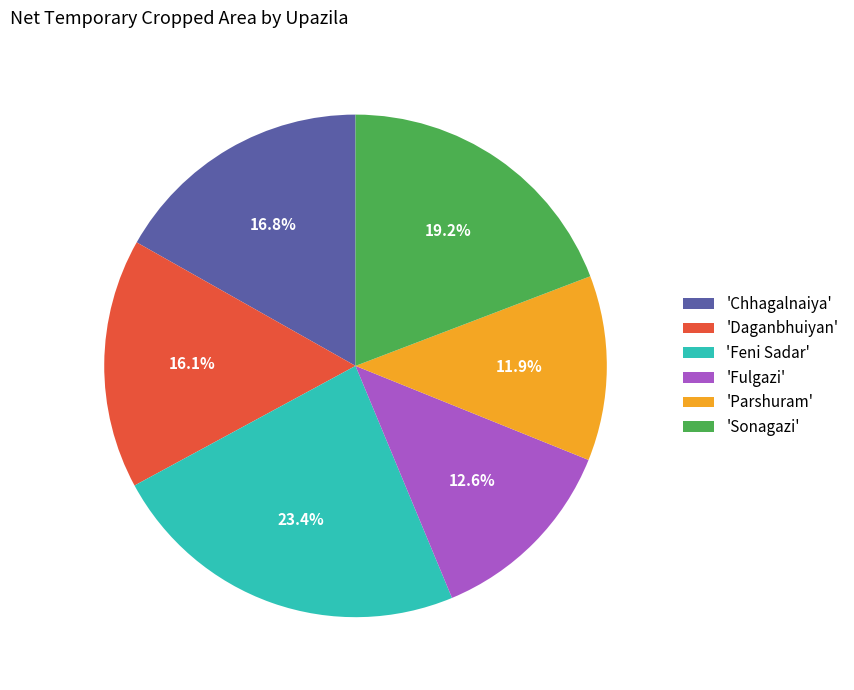

Does 'Daganbhuiyan' represent more than half of the total?

No